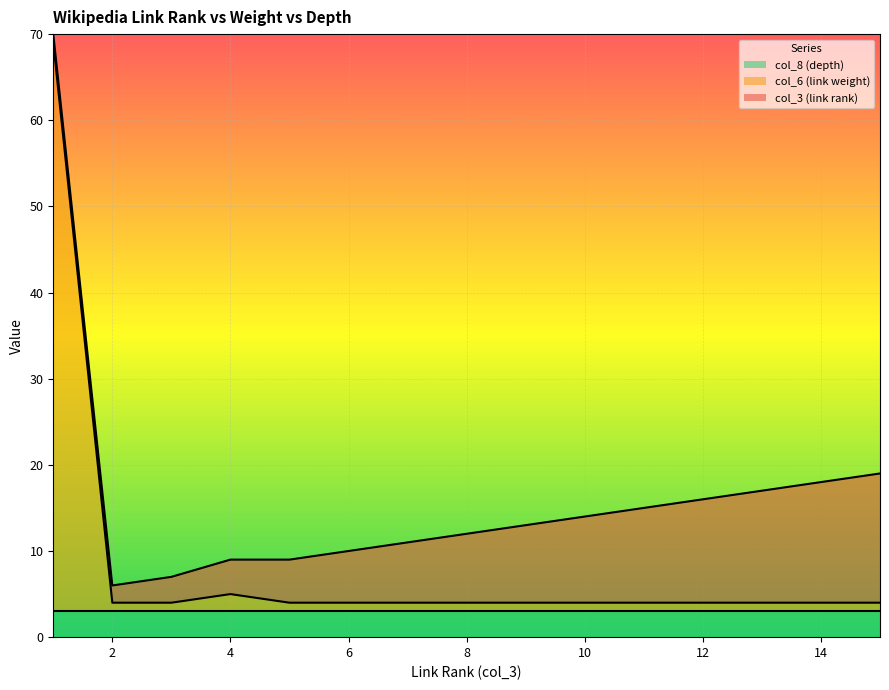

What is the value of the col_3 (link rank) point at the 13th from the left?

13